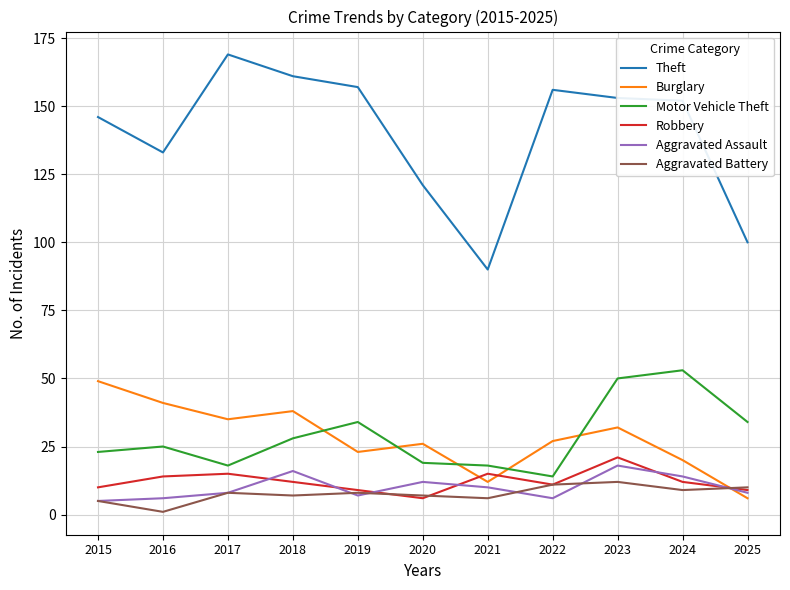

The value of Theft at 2020 is 121. True or false?

True